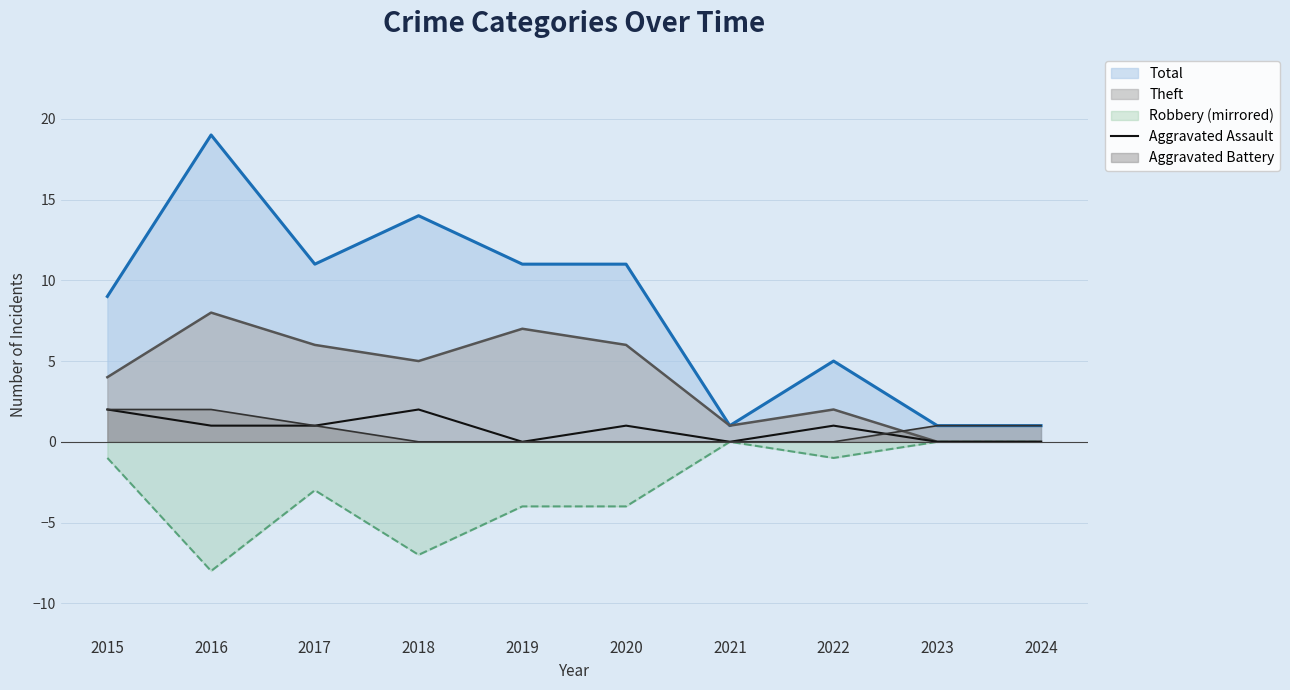

What is the smallest value displayed?

-8